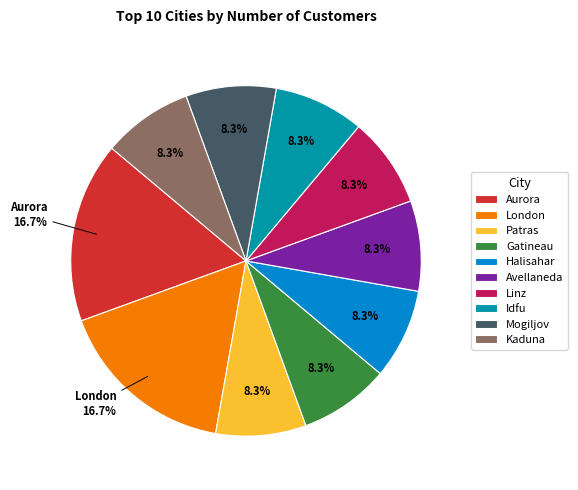

What is the ratio of the value at Mogiljov to the value at Avellaneda?

1.0